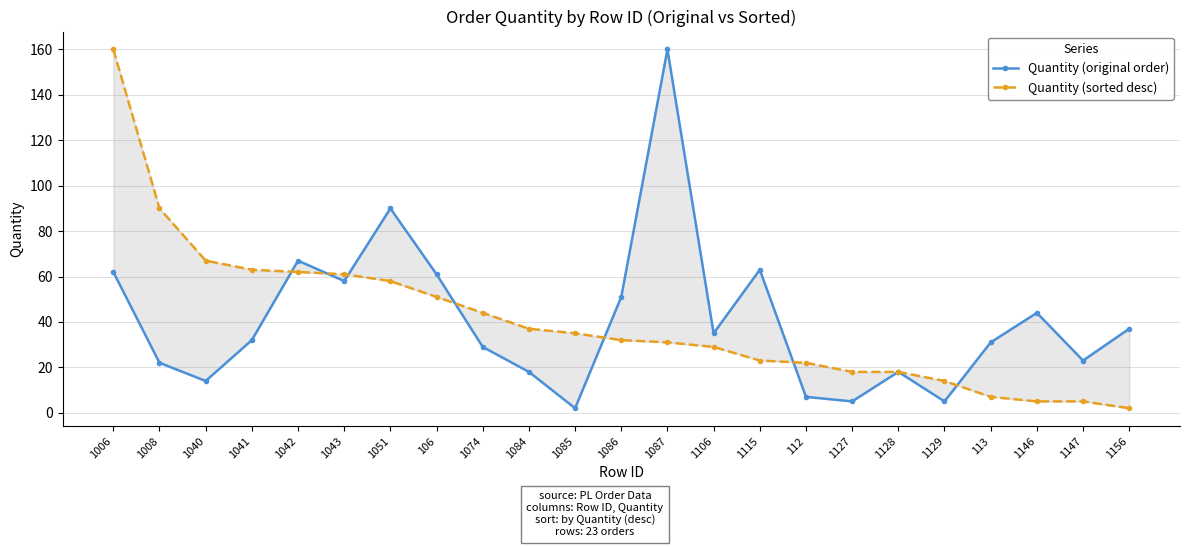

The value of Quantity (sorted desc) at 1051 is 58. True or false?

True